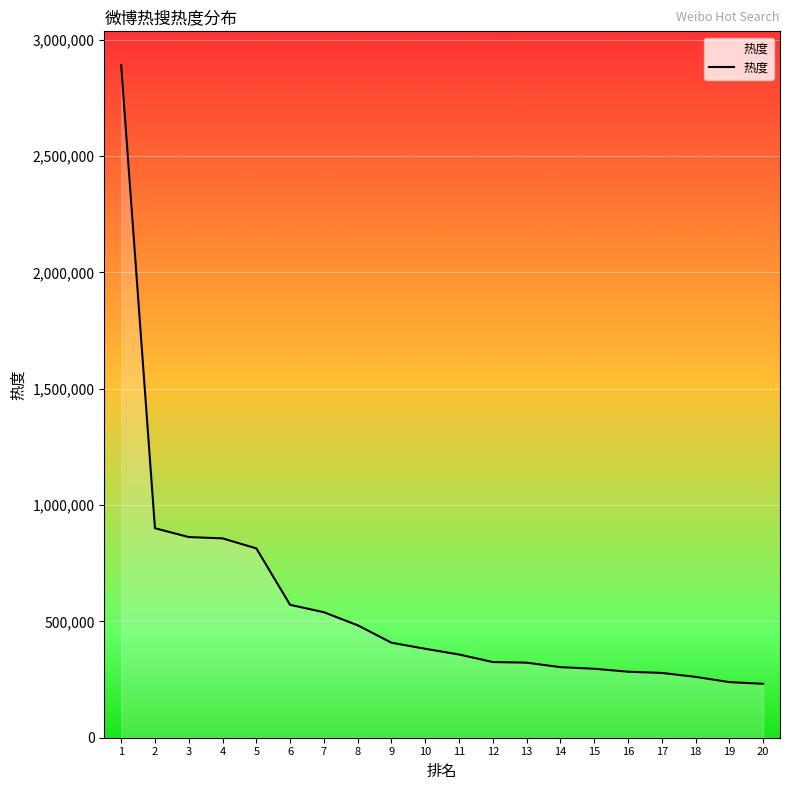

Is it true that the value at 15 is 462810?

False